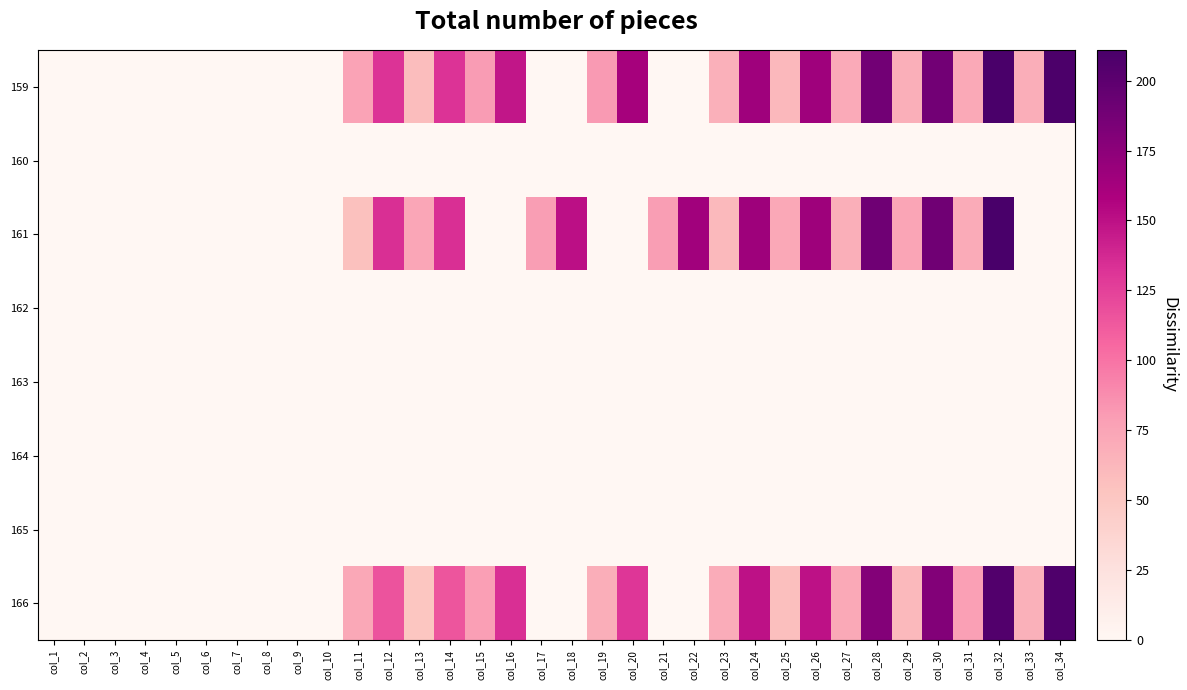

Reading right to left, what are all the values shown in this chart?

159: col_34=208.9	col_33=68.9	col_32=209.6	col_31=72.1	col_30=187.9	col_29=68.3	col_28=188.1	col_27=71.4	col_26=164.9	col_25=61.4	col_24=165.5	col_23=67.2	col_22=0.0	col_21=0.0	col_20=161.6	col_19=81.4	col_18=0.0	col_17=0.0	col_16=147.3	col_15=80.6	col_14=132.1	col_13=58.5	col_12=132.4	col_11=76.0	col_10=0.0	col_9=0.0	col_8=0.0	col_7=0.0	col_6=0.0	col_5=0.0	col_4=0.0	col_3=0.0	col_2=0.0	col_1=0.0
160: col_34=0.0	col_33=0.0	col_32=0.0	col_31=0.0	col_30=0.0	col_29=0.0	col_28=0.0	col_27=0.0	col_26=0.0	col_25=0.0	col_24=0.0	col_23=0.0	col_22=0.0	col_21=0.0	col_20=0.0	col_19=0.0	col_18=0.0	col_17=0.0	col_16=0.0	col_15=0.0	col_14=0.0	col_13=0.0	col_12=0.0	col_11=0.0	col_10=0.0	col_9=0.0	col_8=0.0	col_7=0.0	col_6=0.0	col_5=0.0	col_4=0.0	col_3=0.0	col_2=0.0	col_1=0.0
161: col_34=0.0	col_33=0.0	col_32=211.0	col_31=70.8	col_30=188.9	col_29=74.8	col_28=190.2	col_27=68.3	col_26=166.0	col_25=73.0	col_24=166.0	col_23=60.9	col_22=164.7	col_21=79.5	col_20=0.0	col_19=0.0	col_18=150.4	col_17=79.5	col_16=0.0	col_15=0.0	col_14=133.9	col_13=73.5	col_12=133.9	col_11=55.7	col_10=0.0	col_9=0.0	col_8=0.0	col_7=0.0	col_6=0.0	col_5=0.0	col_4=0.0	col_3=0.0	col_2=0.0	col_1=0.0
162: col_34=0.0	col_33=0.0	col_32=0.0	col_31=0.0	col_30=0.0	col_29=0.0	col_28=0.0	col_27=0.0	col_26=0.0	col_25=0.0	col_24=0.0	col_23=0.0	col_22=0.0	col_21=0.0	col_20=0.0	col_19=0.0	col_18=0.0	col_17=0.0	col_16=0.0	col_15=0.0	col_14=0.0	col_13=0.0	col_12=0.0	col_11=0.0	col_10=0.0	col_9=0.0	col_8=0.0	col_7=0.0	col_6=0.0	col_5=0.0	col_4=0.0	col_3=0.0	col_2=0.0	col_1=0.0
163: col_34=0.0	col_33=0.0	col_32=0.0	col_31=0.0	col_30=0.0	col_29=0.0	col_28=0.0	col_27=0.0	col_26=0.0	col_25=0.0	col_24=0.0	col_23=0.0	col_22=0.0	col_21=0.0	col_20=0.0	col_19=0.0	col_18=0.0	col_17=0.0	col_16=0.0	col_15=0.0	col_14=0.0	col_13=0.0	col_12=0.0	col_11=0.0	col_10=0.0	col_9=0.0	col_8=0.0	col_7=0.0	col_6=0.0	col_5=0.0	col_4=0.0	col_3=0.0	col_2=0.0	col_1=0.0
164: col_34=0.0	col_33=0.0	col_32=0.0	col_31=0.0	col_30=0.0	col_29=0.0	col_28=0.0	col_27=0.0	col_26=0.0	col_25=0.0	col_24=0.0	col_23=0.0	col_22=0.0	col_21=0.0	col_20=0.0	col_19=0.0	col_18=0.0	col_17=0.0	col_16=0.0	col_15=0.0	col_14=0.0	col_13=0.0	col_12=0.0	col_11=0.0	col_10=0.0	col_9=0.0	col_8=0.0	col_7=0.0	col_6=0.0	col_5=0.0	col_4=0.0	col_3=0.0	col_2=0.0	col_1=0.0
165: col_34=0.0	col_33=0.0	col_32=0.0	col_31=0.0	col_30=0.0	col_29=0.0	col_28=0.0	col_27=0.0	col_26=0.0	col_25=0.0	col_24=0.0	col_23=0.0	col_22=0.0	col_21=0.0	col_20=0.0	col_19=0.0	col_18=0.0	col_17=0.0	col_16=0.0	col_15=0.0	col_14=0.0	col_13=0.0	col_12=0.0	col_11=0.0	col_10=0.0	col_9=0.0	col_8=0.0	col_7=0.0	col_6=0.0	col_5=0.0	col_4=0.0	col_3=0.0	col_2=0.0	col_1=0.0
166: col_34=206.9	col_33=66.5	col_32=206.0	col_31=78.1	col_30=179.9	col_29=60.8	col_28=179.5	col_27=72.2	col_26=149.6	col_25=56.6	col_24=149.9	col_23=69.8	col_22=0.0	col_21=0.0	col_20=131.0	col_19=69.0	col_18=0.0	col_17=0.0	col_16=133.6	col_15=79.0	col_14=114.6	col_13=51.6	col_12=116.1	col_11=72.6	col_10=0.0	col_9=0.0	col_8=0.0	col_7=0.0	col_6=0.0	col_5=0.0	col_4=0.0	col_3=0.0	col_2=0.0	col_1=0.0